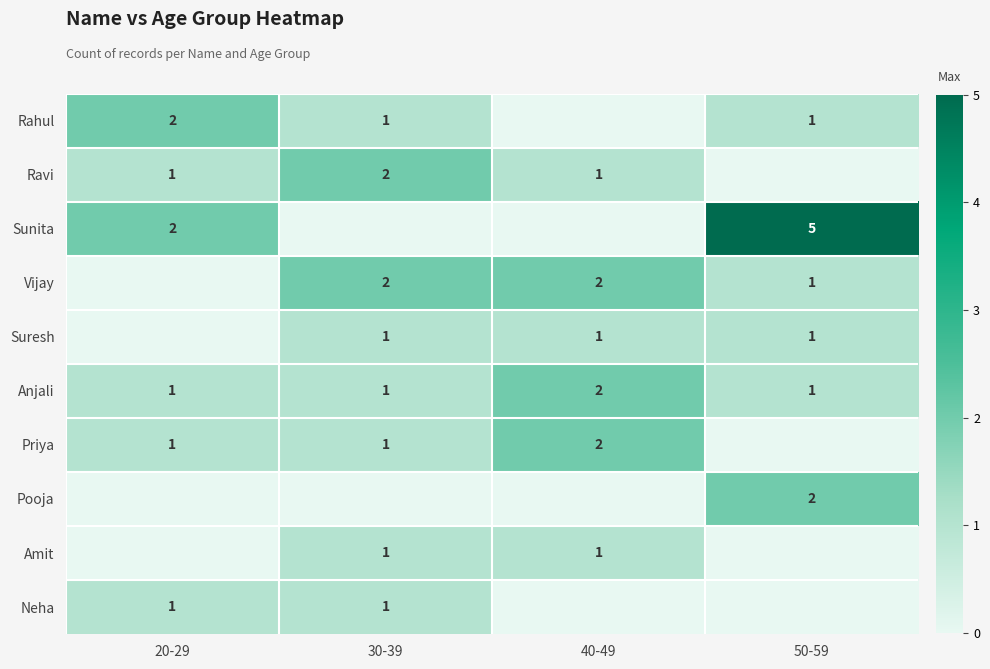

What is the maximum value for Anjali?

2